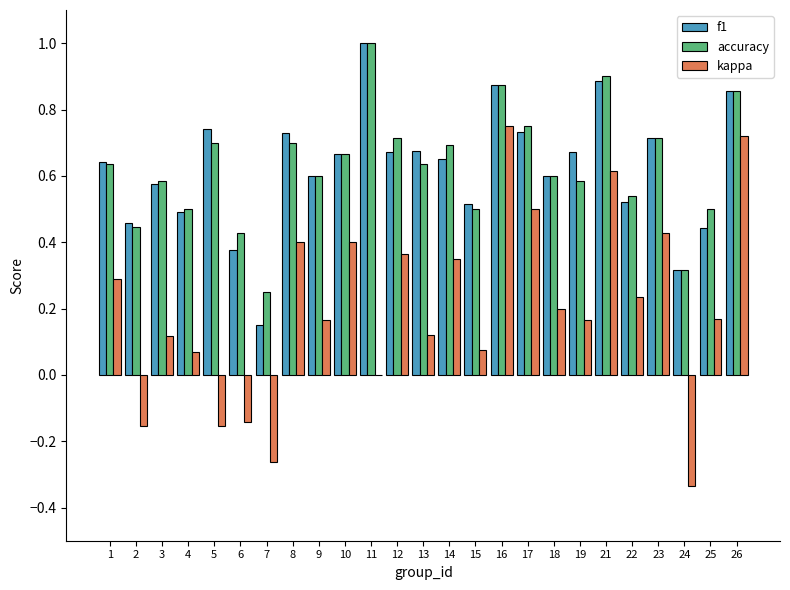

What is the total value across all series at 14?

1.7